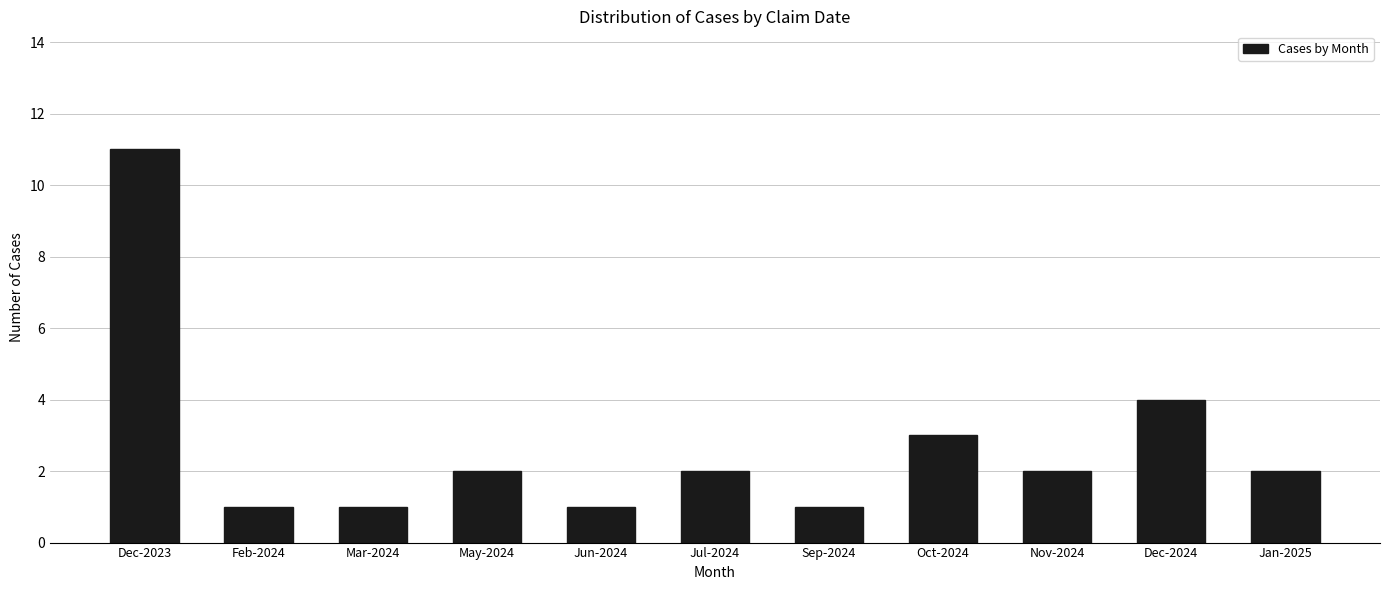

Reading left to right, transcribe all the data shown in this chart.

Dec-2023=11	Feb-2024=1	Mar-2024=1	May-2024=2	Jun-2024=1	Jul-2024=2	Sep-2024=1	Oct-2024=3	Nov-2024=2	Dec-2024=4	Jan-2025=2